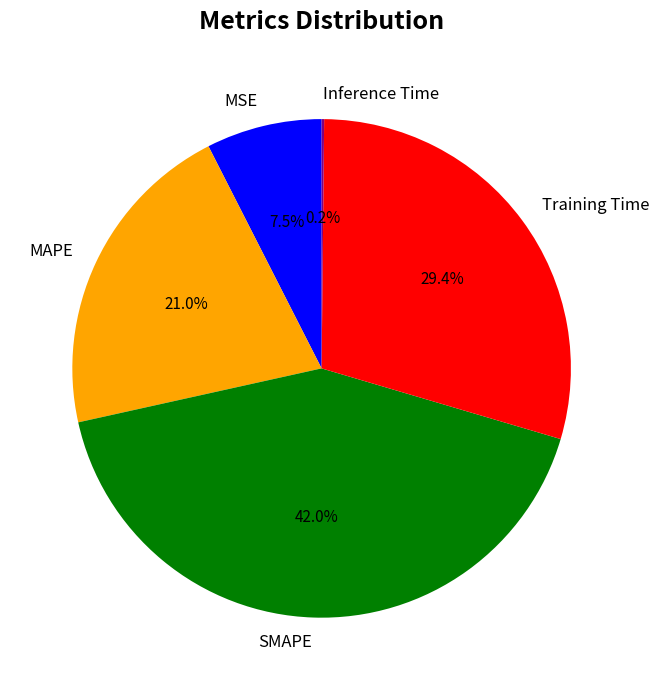

Combined, what portion of the pie is MSE and Training Time?

36.9%